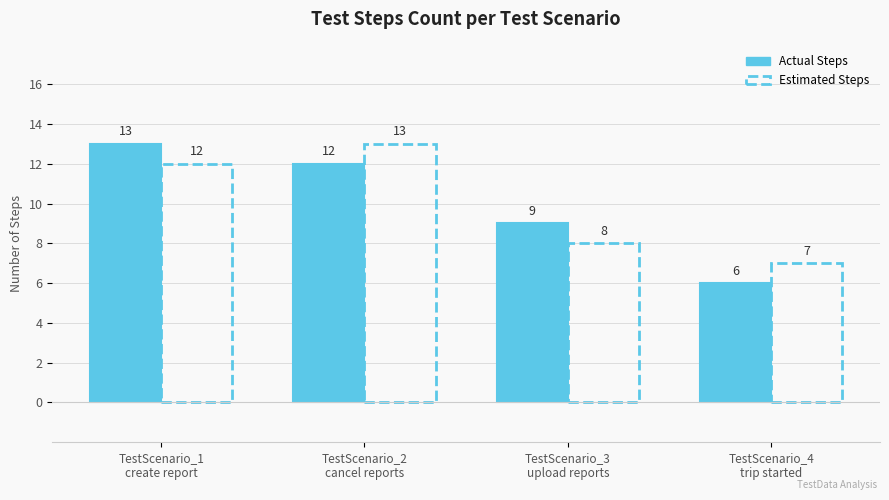

At which label does Estimated Steps reach its peak?

TestScenario_2
cancel reports